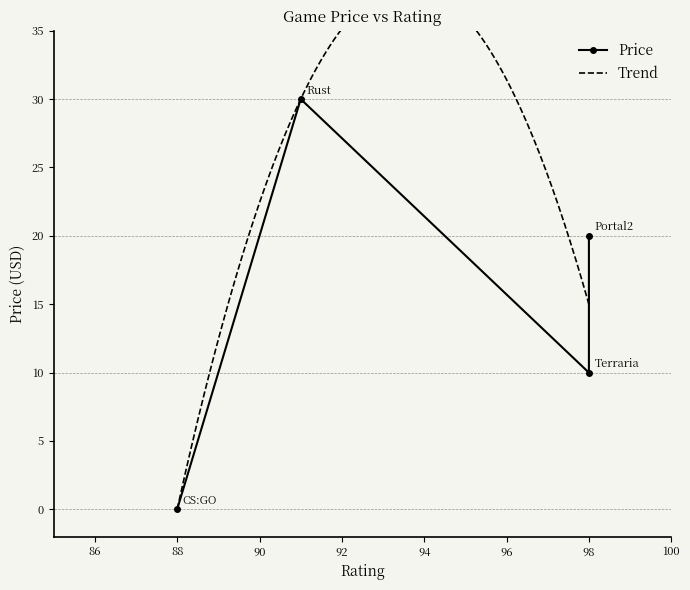

The value at Terraria is 7.0. True or false?

False